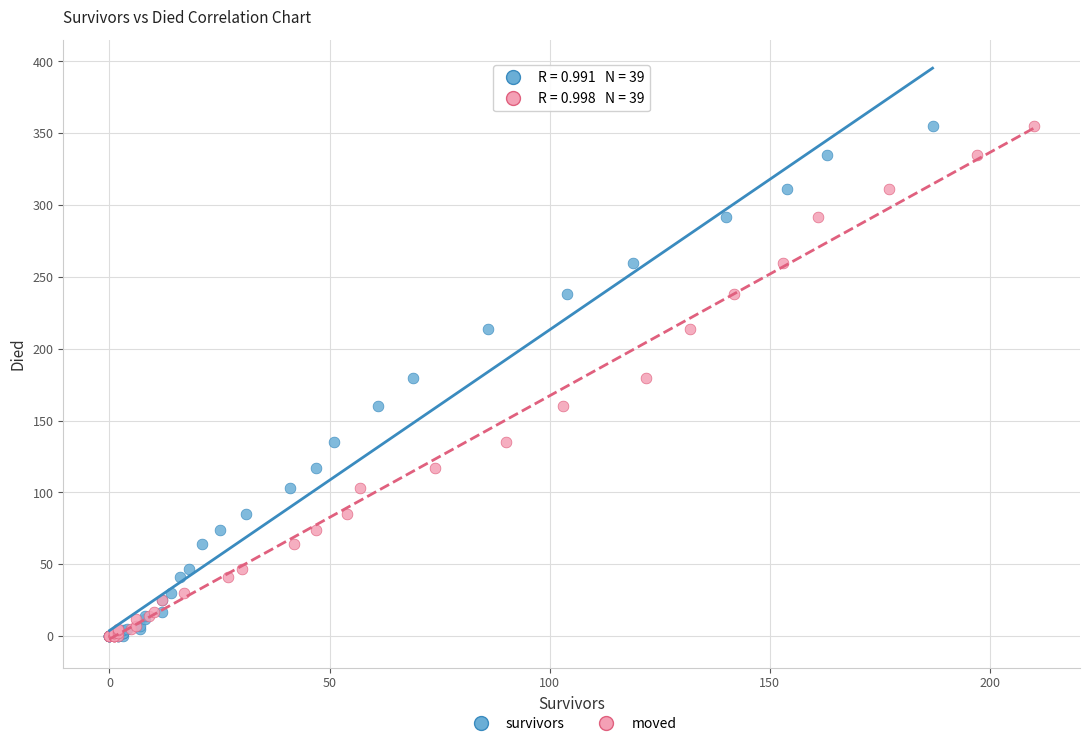

What are all the series names shown in the legend?

survivors, moved